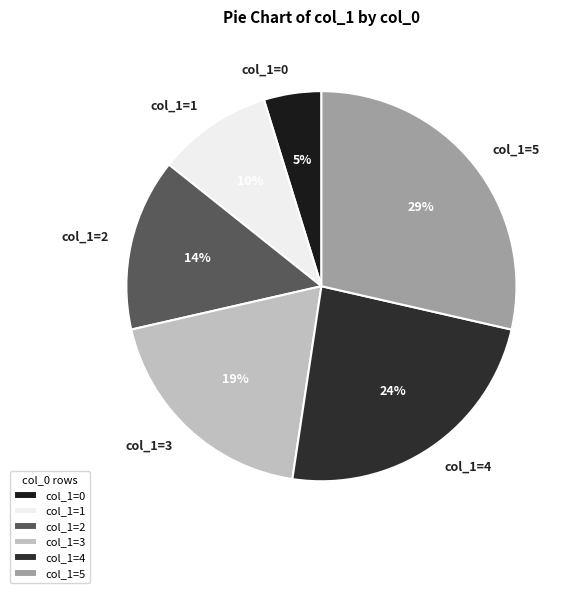

Do col_1=5 and col_1=2 together represent more than half of the pie?

No